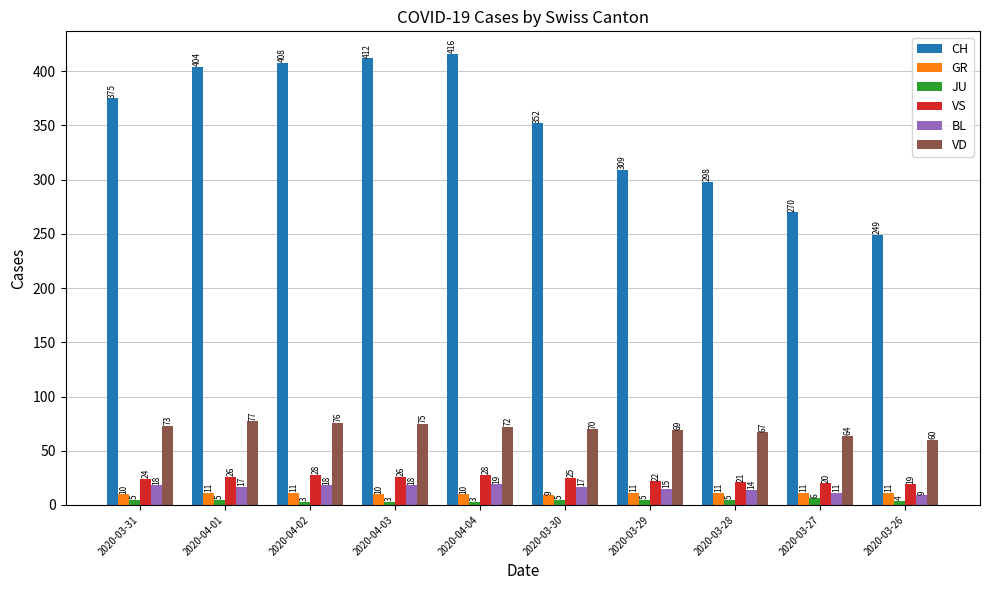

Read the JU value at 2020-04-03.

3